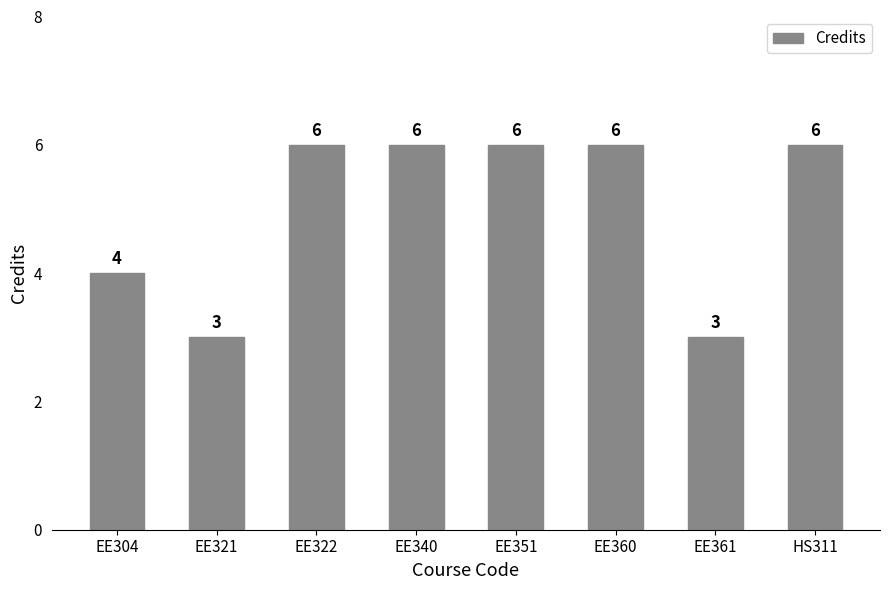

What is the label of the 6th bar from the left?

EE360